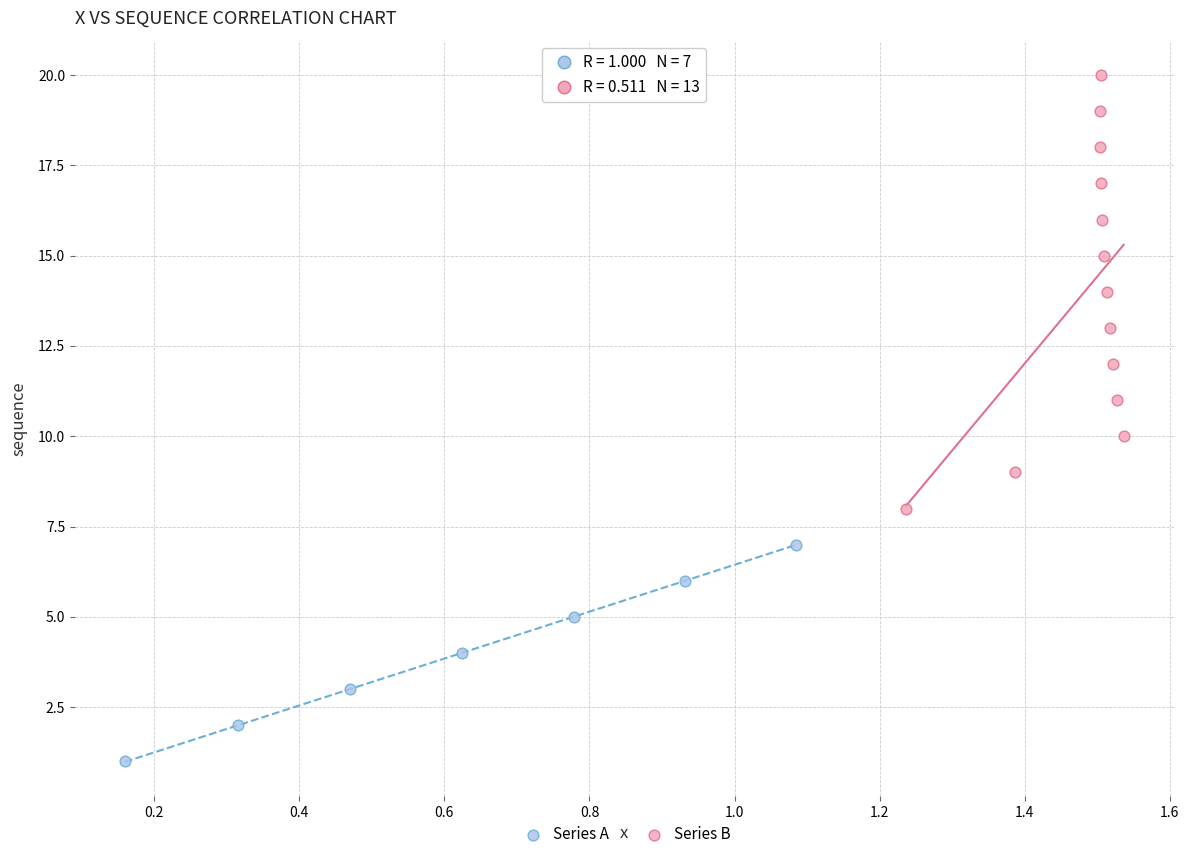

Which series contains the lowest Y value?

Series A